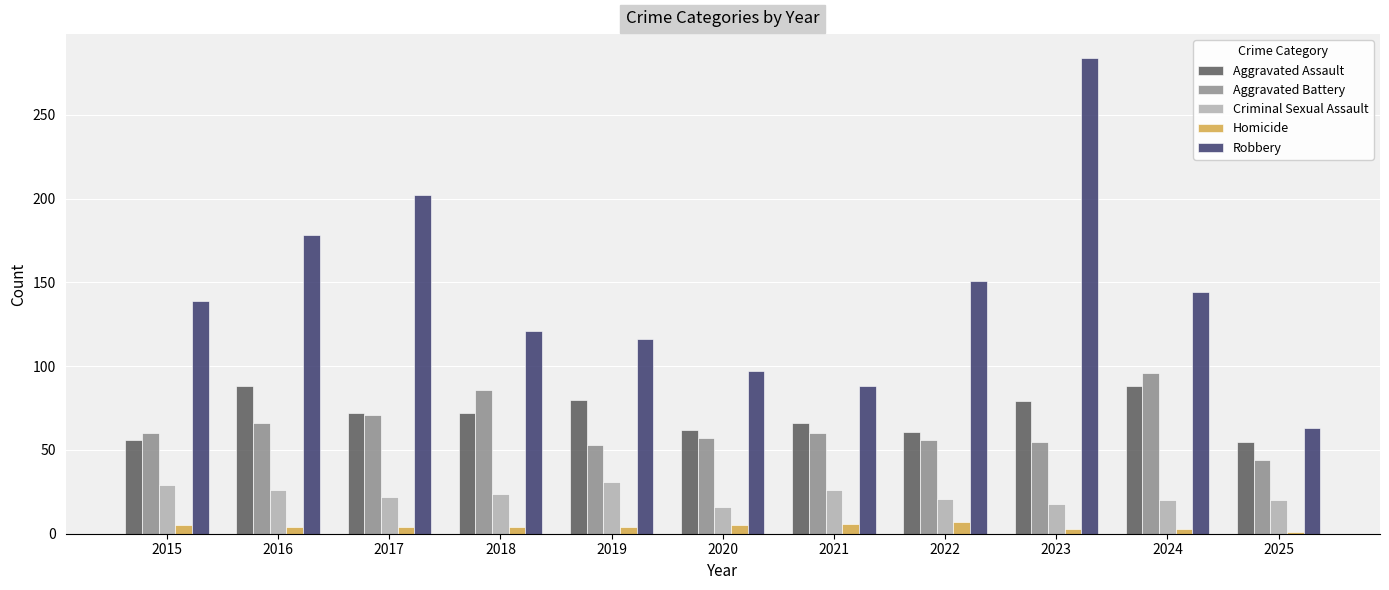

The Criminal Sexual Assault series shows 26 at 2021. True or false?

True